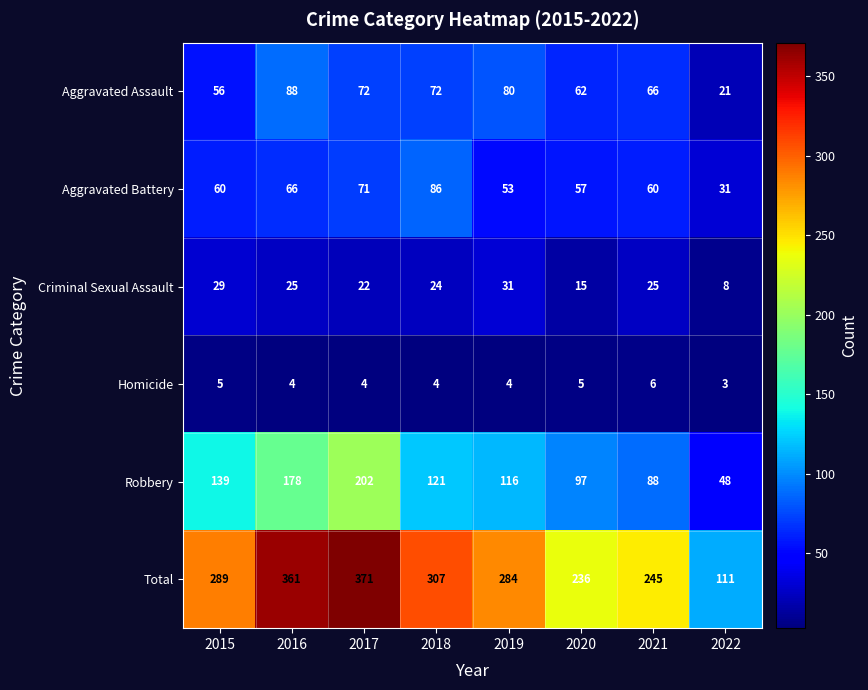

What is the difference between the second highest and second lowest values in the Aggravated Battery series?

18